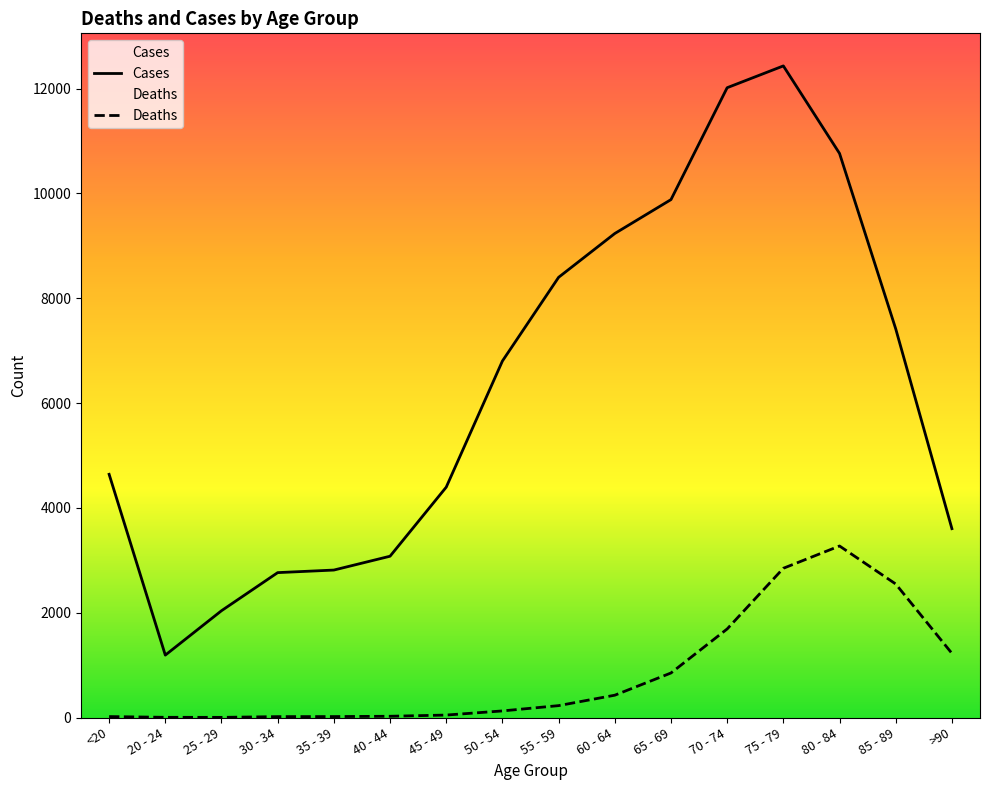

Which series changed the most between 30 - 34 and 85 - 89?

Cases